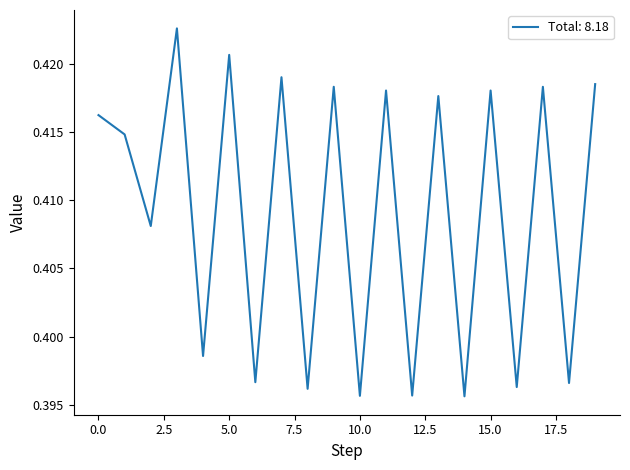

How many lines are shown in the chart?

1